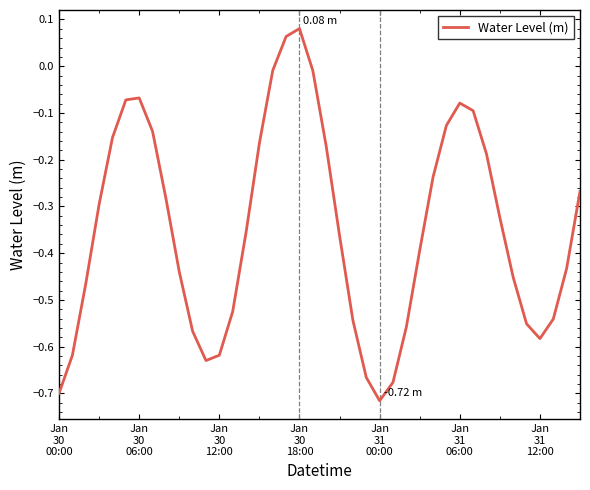

What is the difference between the maximum and minimum values?

0.8